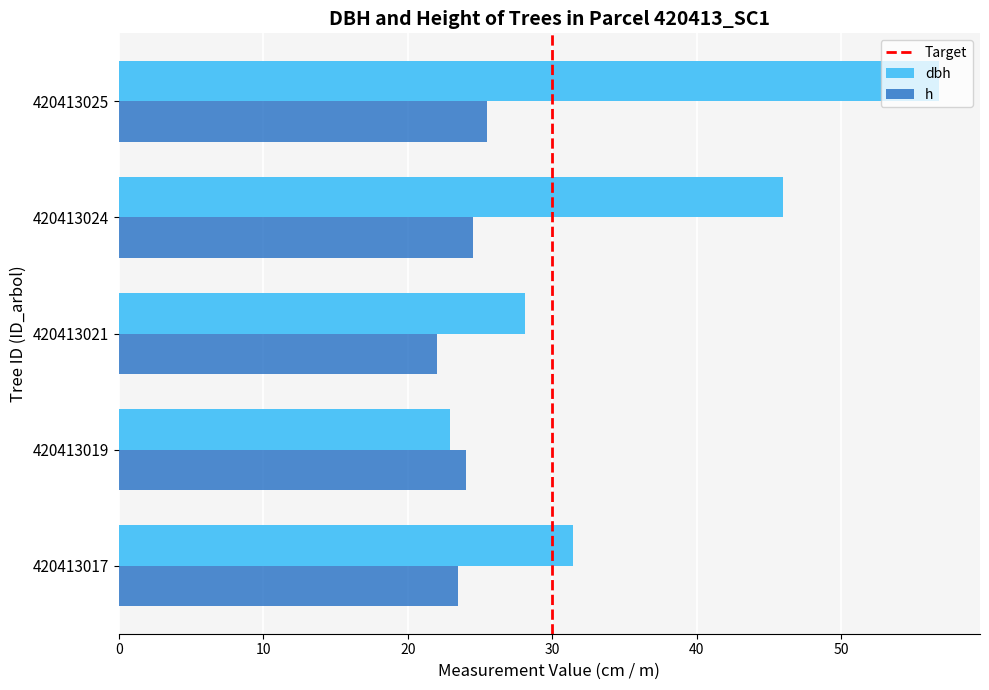

How many data points does each series have?

5